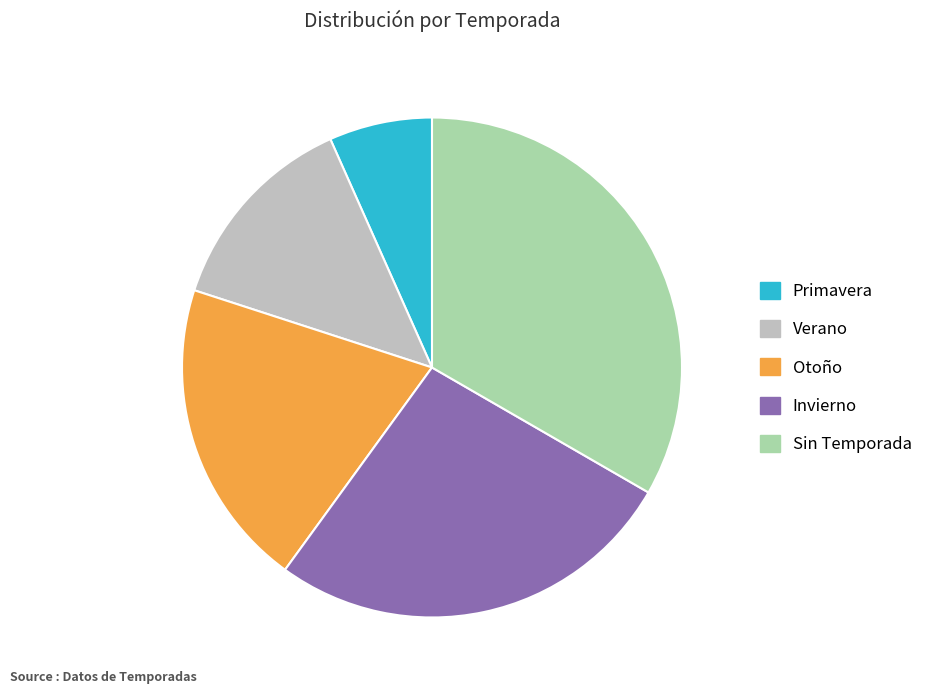

What is the smallest slice in the pie chart?

Primavera